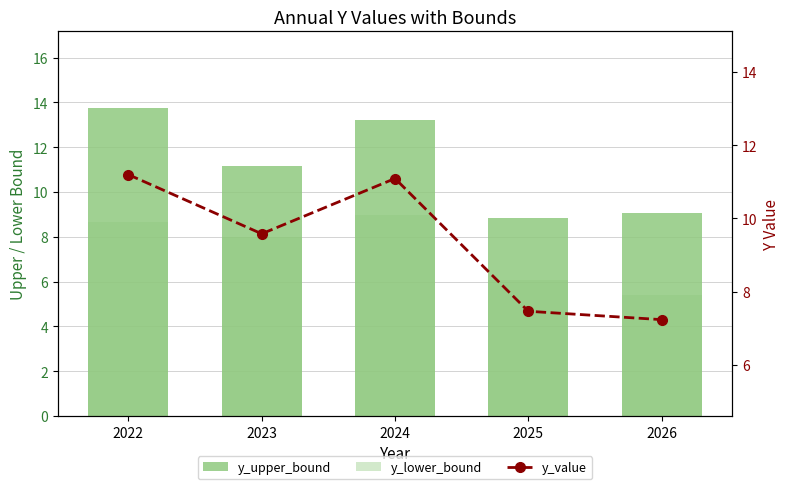

Does the chart contain any negative values?

No